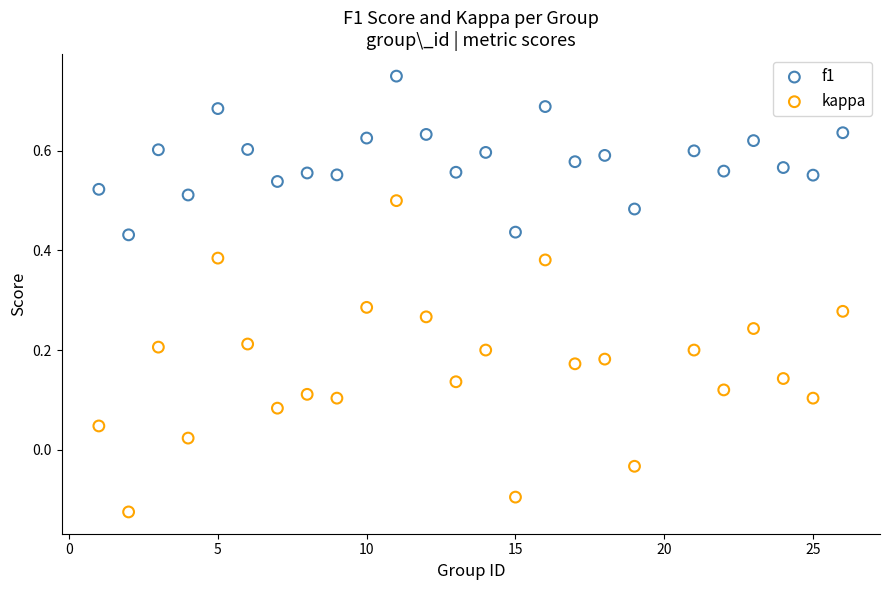

Across all data points, what is the range of X values (max minus min)?

25.0